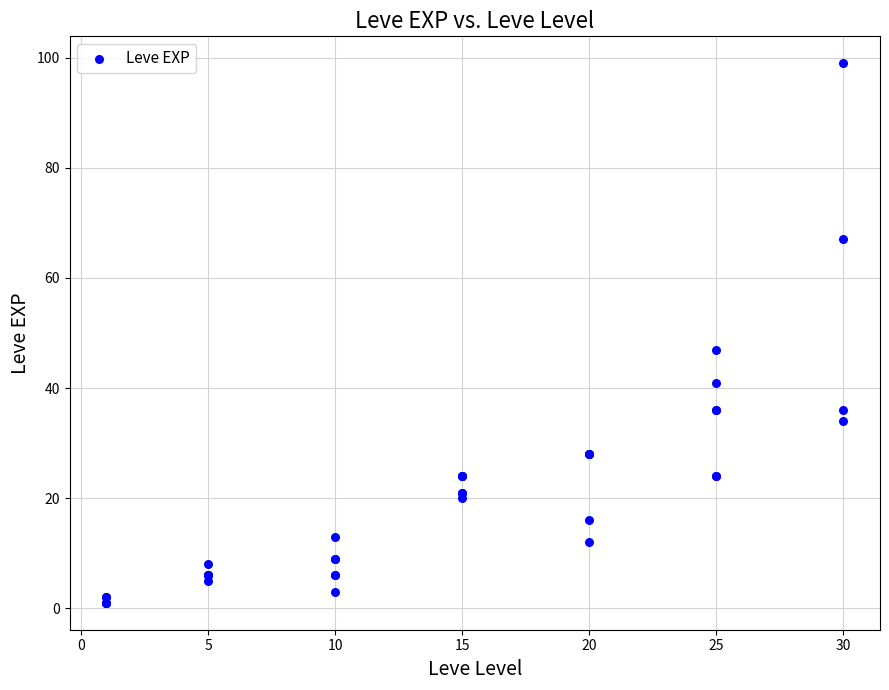

What Y value in the scatter plot is closest to 50?

47